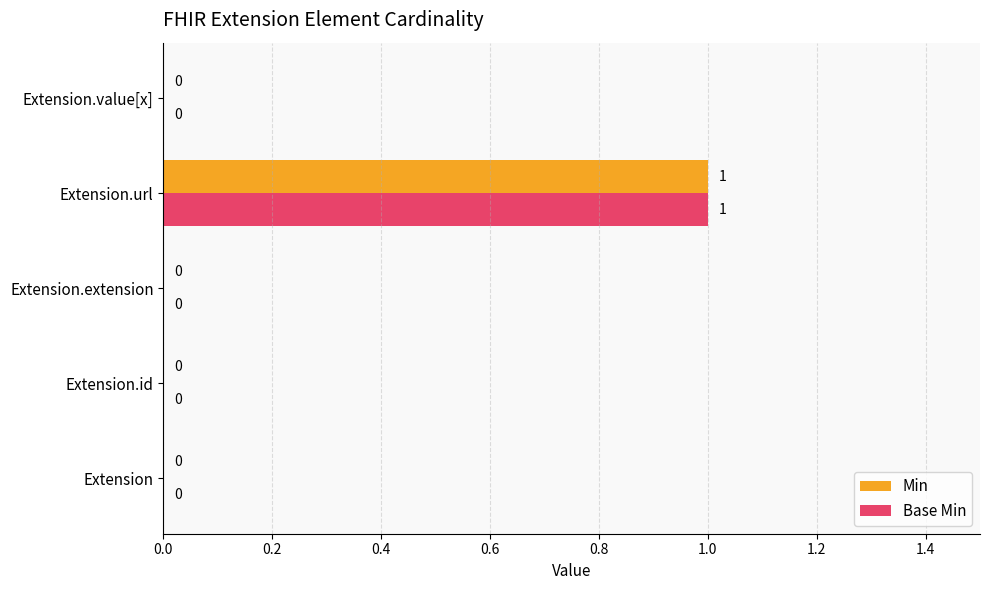

Is it true that Min equals 1 at Extension.url?

True